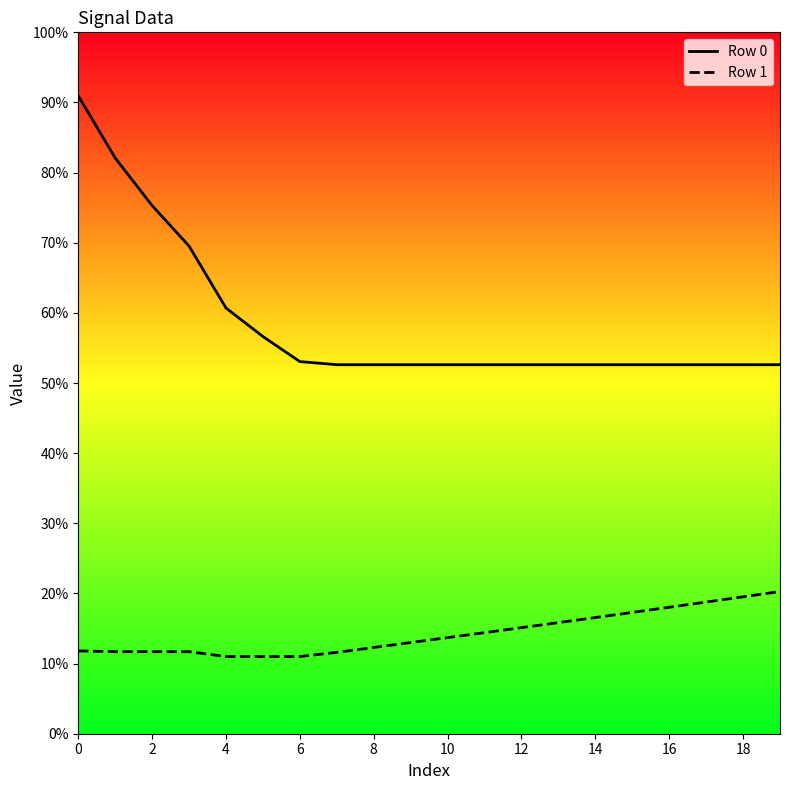

What is the greatest value displayed?

90.9